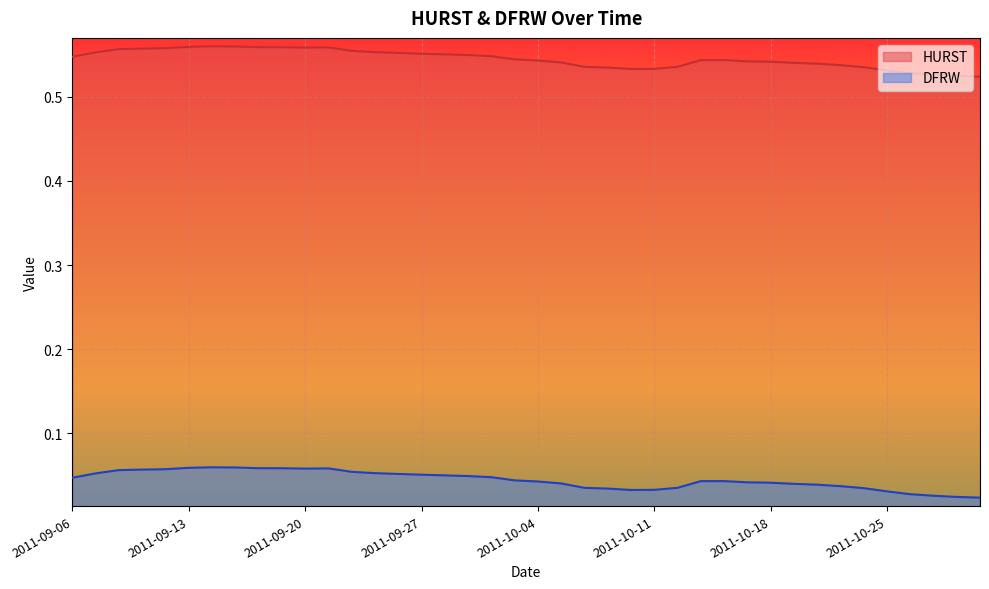

The HURST series shows 0.5 at 2011-10-05. True or false?

True